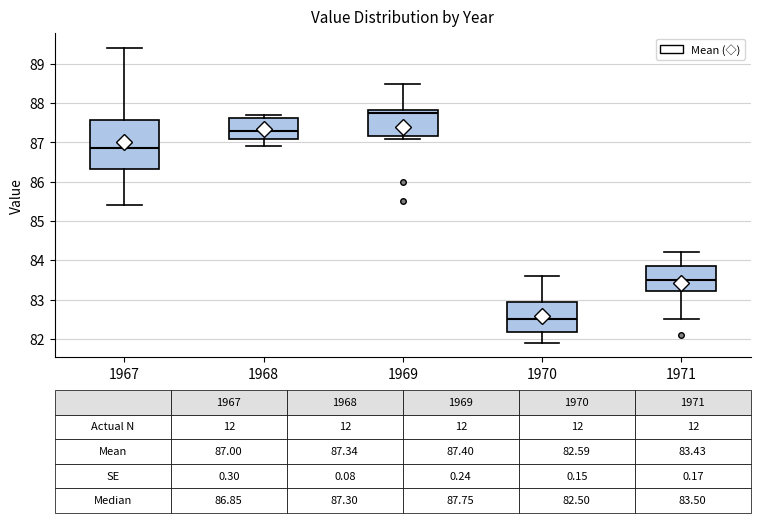

Which box has the highest median line?

1969